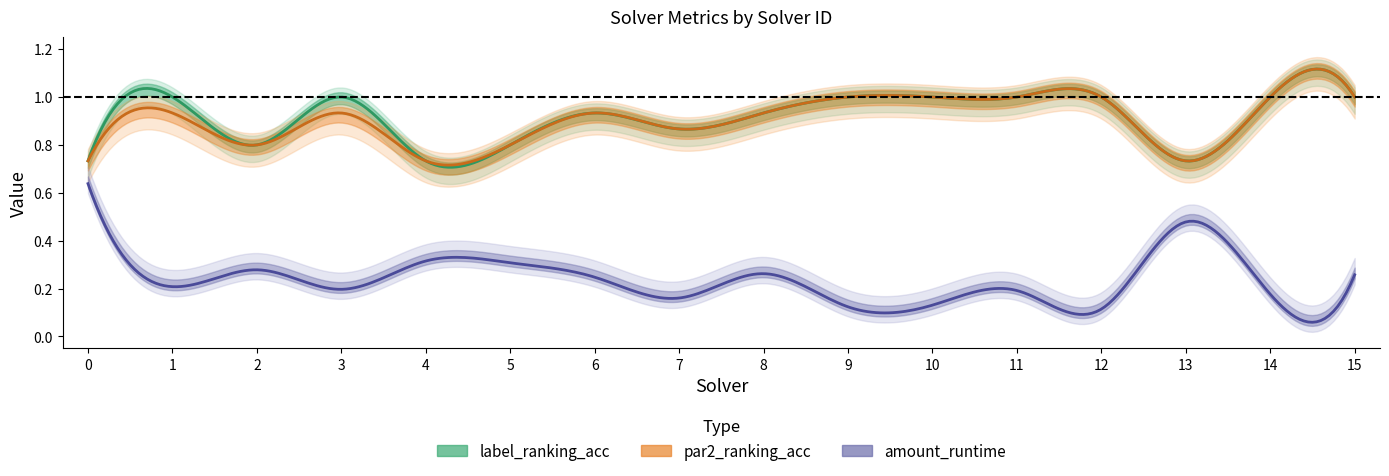

Does the chart have visible grid lines?

No